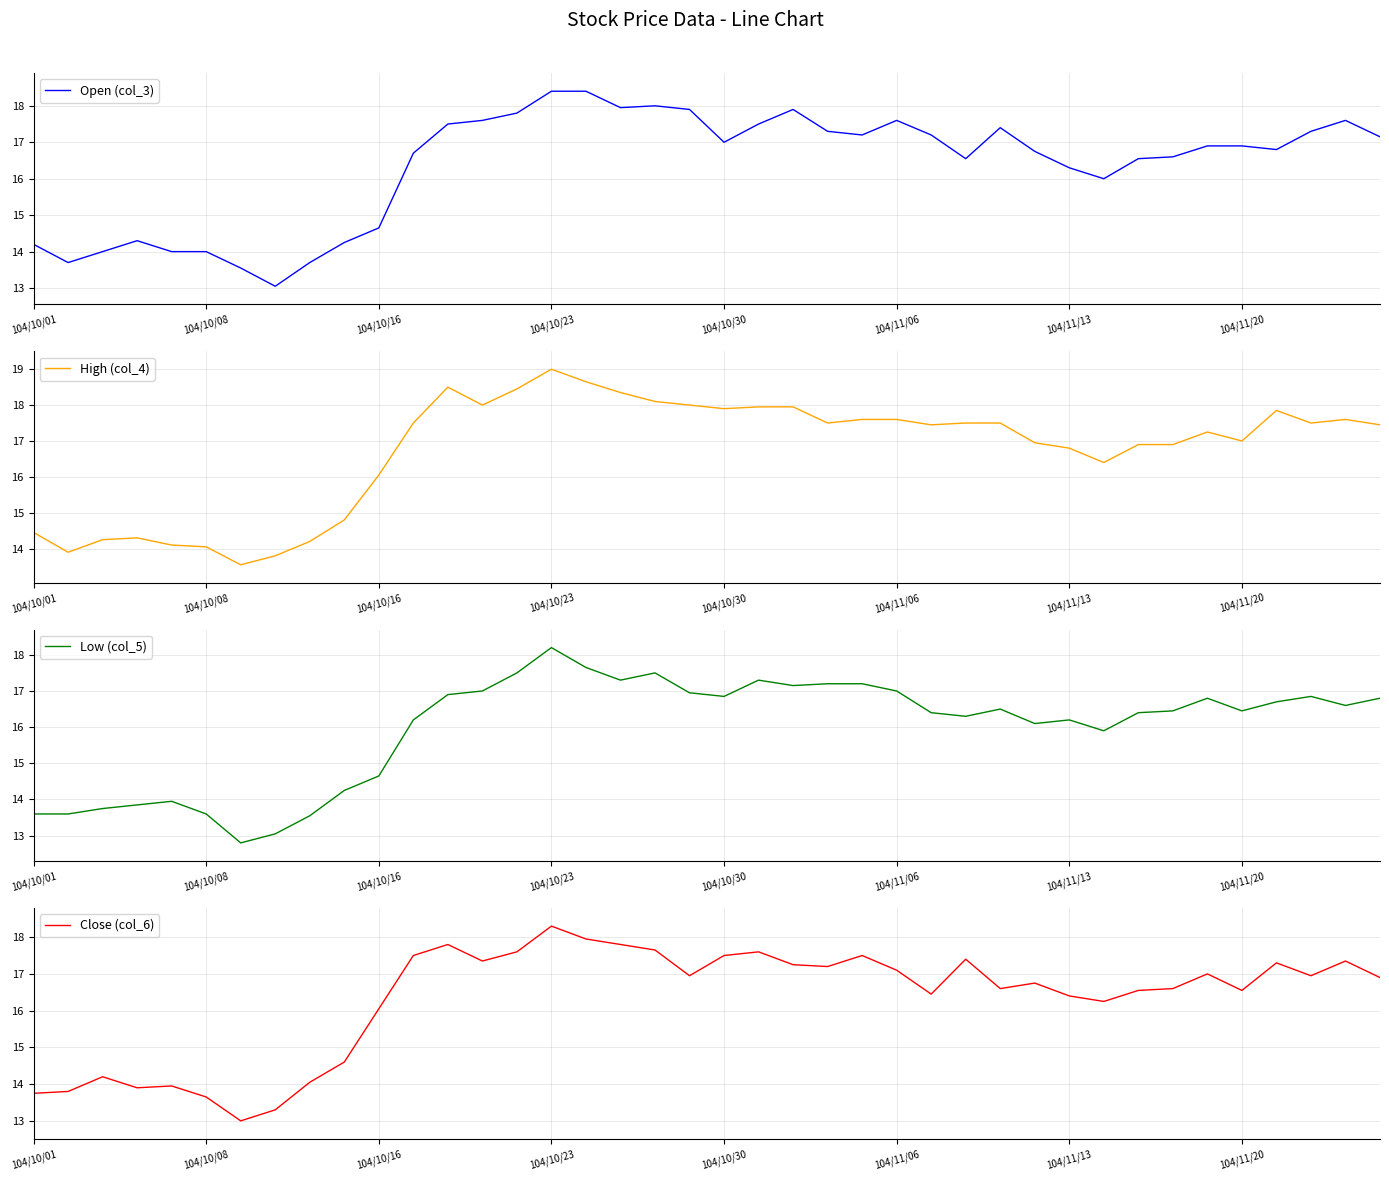

At 39, list the series in order from largest to smallest.

High (col_4), Open (col_3), Close (col_6), Low (col_5)